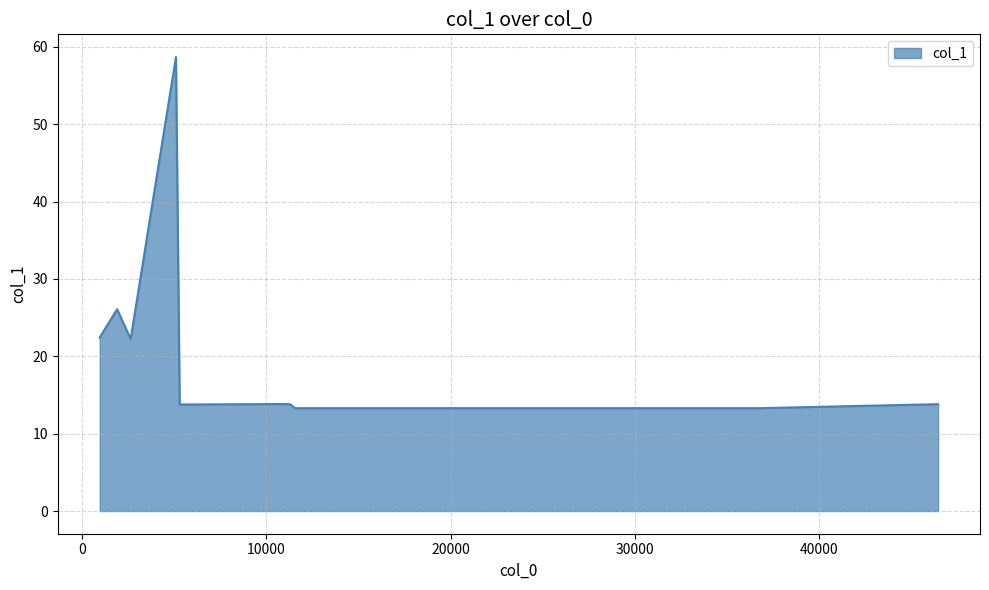

What is the greatest value displayed?

58.7